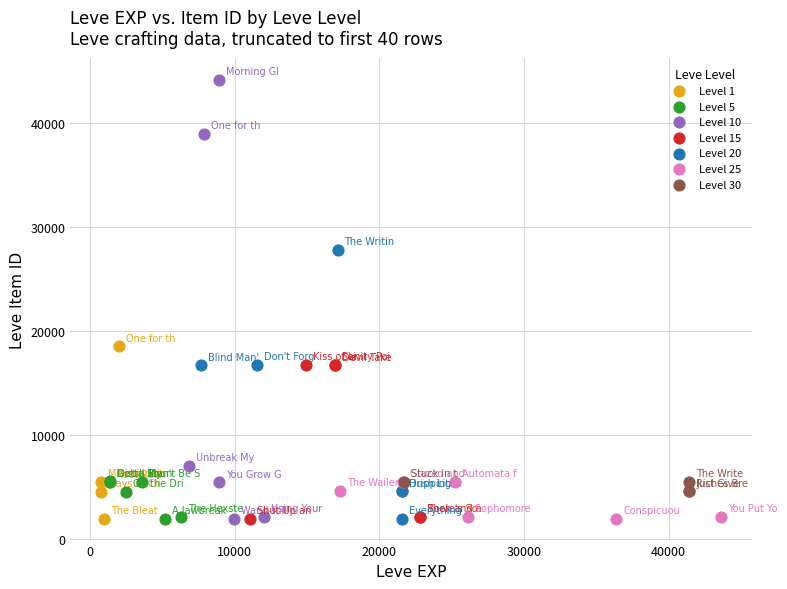

Which series has the largest Y range (max minus min)?

Level 10